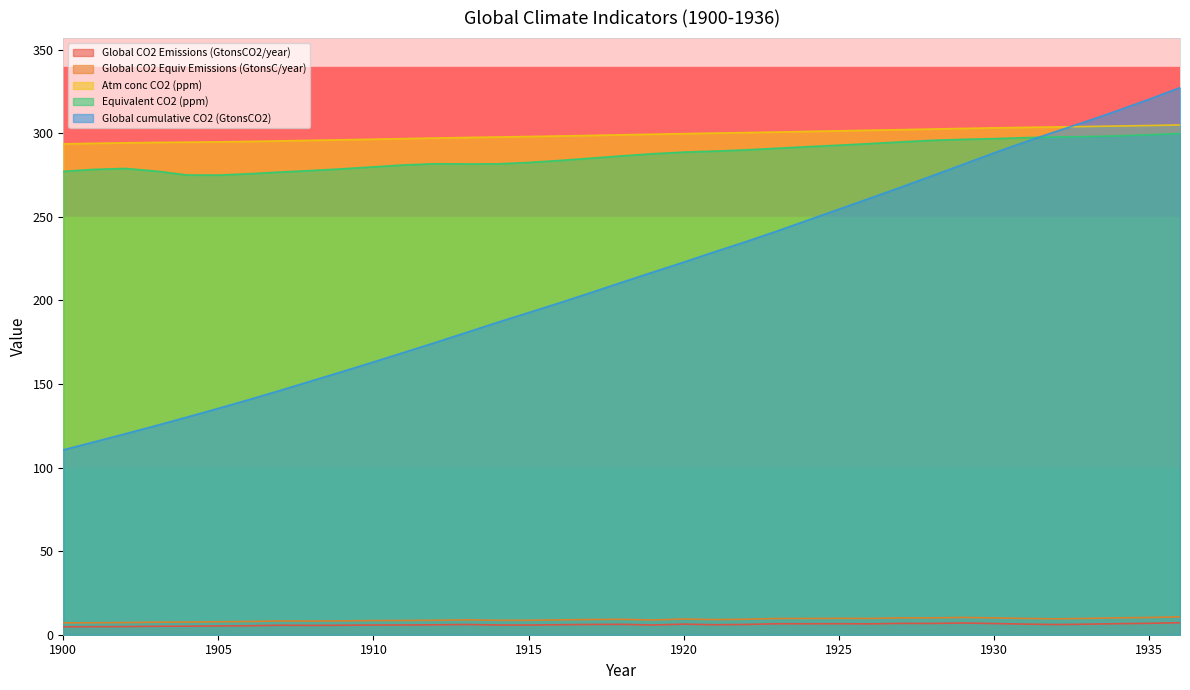

How many lines are shown in the chart?

5